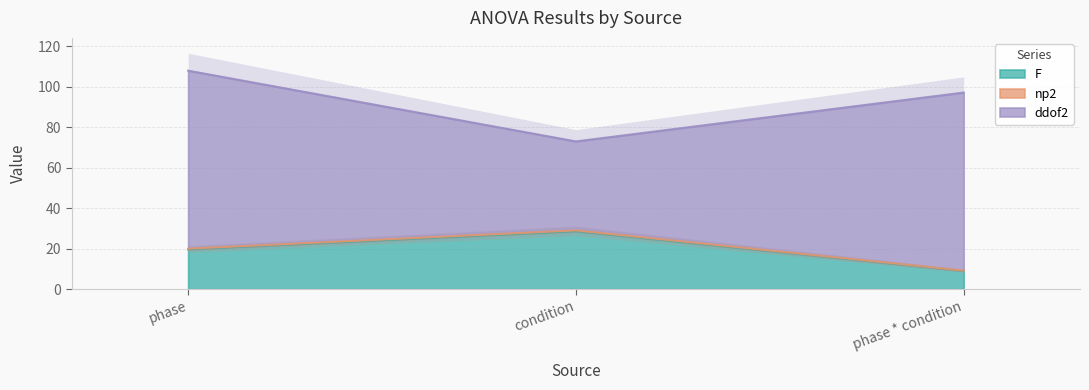

The F series shows 28.7 at condition. True or false?

True